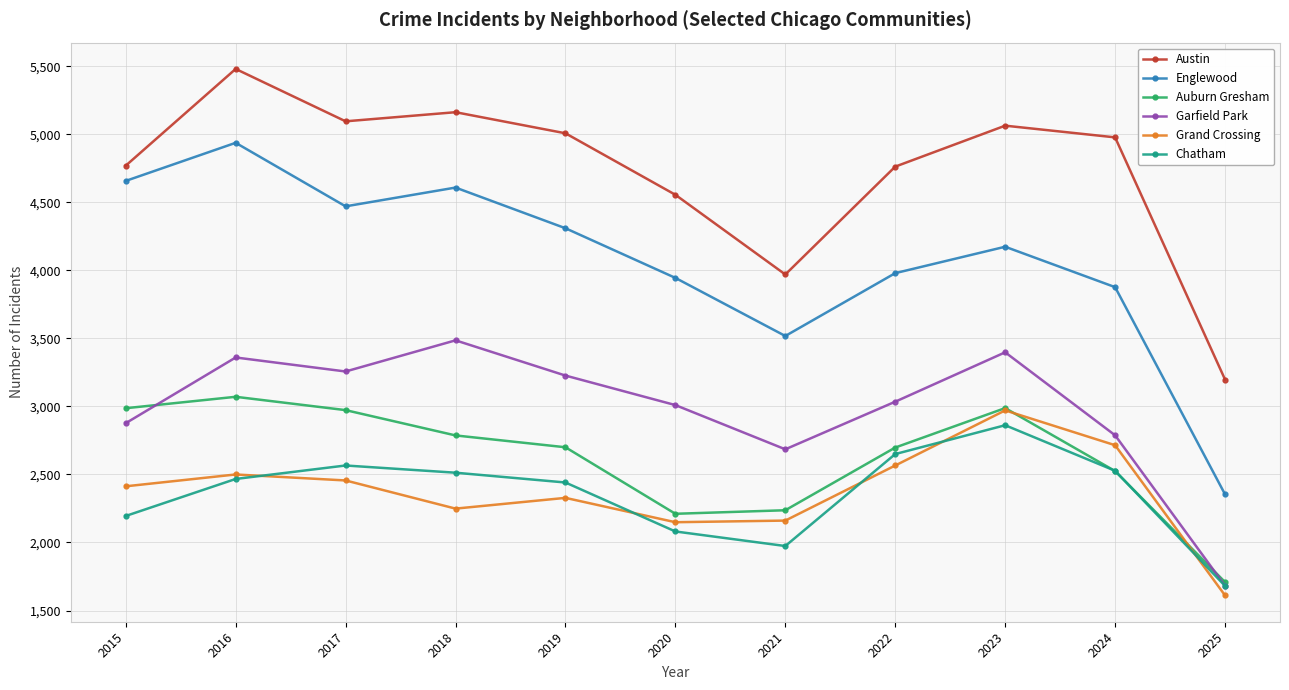

The value of Auburn Gresham at 2016 is 3071. True or false?

True